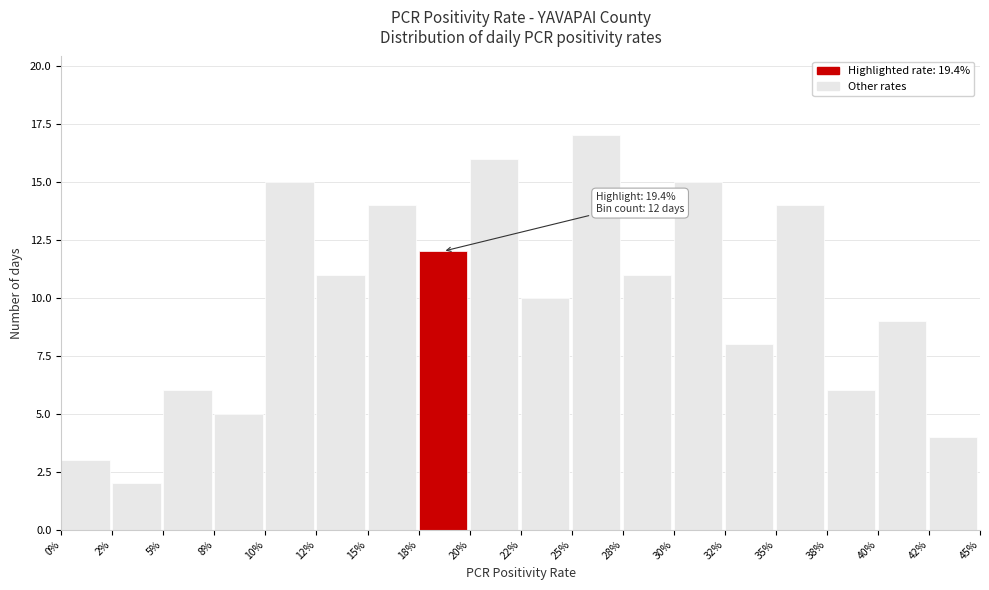

Reading left to right, transcribe all the data shown in this chart.

3	2	6	5	15	11	14	12	16	10	17	11	15	8	14	6	9	4